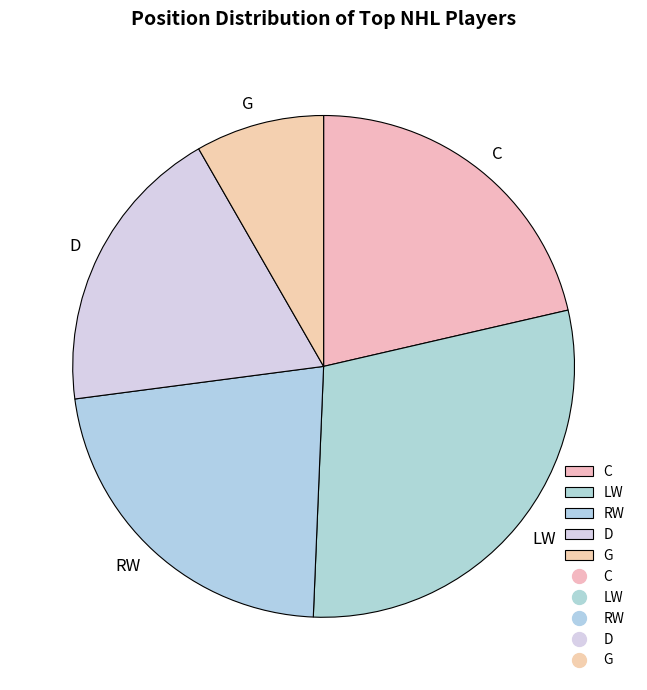

Rank the categories by value from lowest to highest.

G, D, C, RW, LW